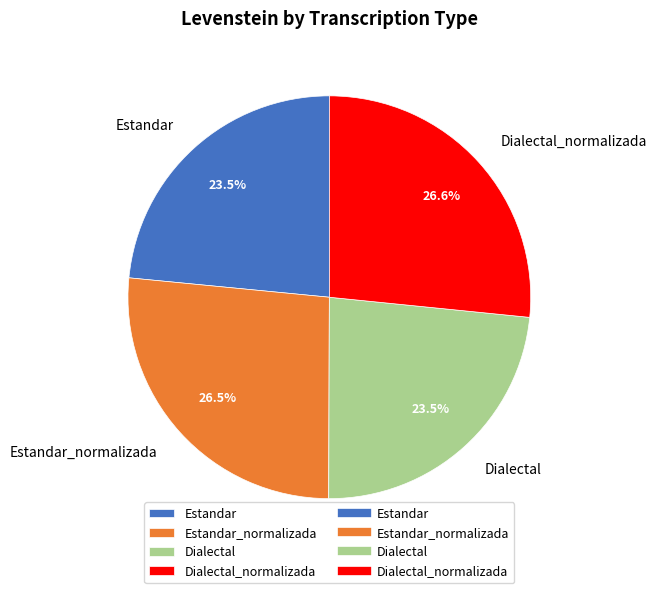

What portion of the pie excludes Dialectal_normalizada?

73.4%